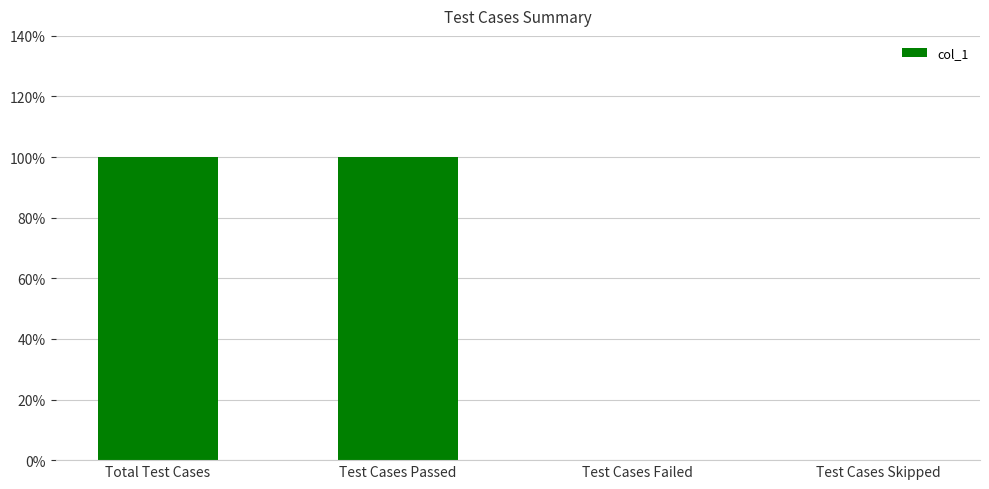

What position from the right is Total Test Cases?

4